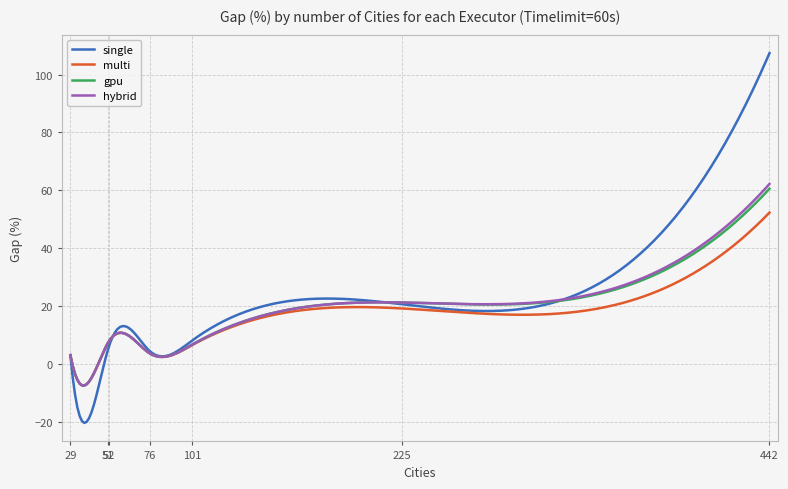

List the series in order of their peak value, lowest first.

multi, gpu, hybrid, single